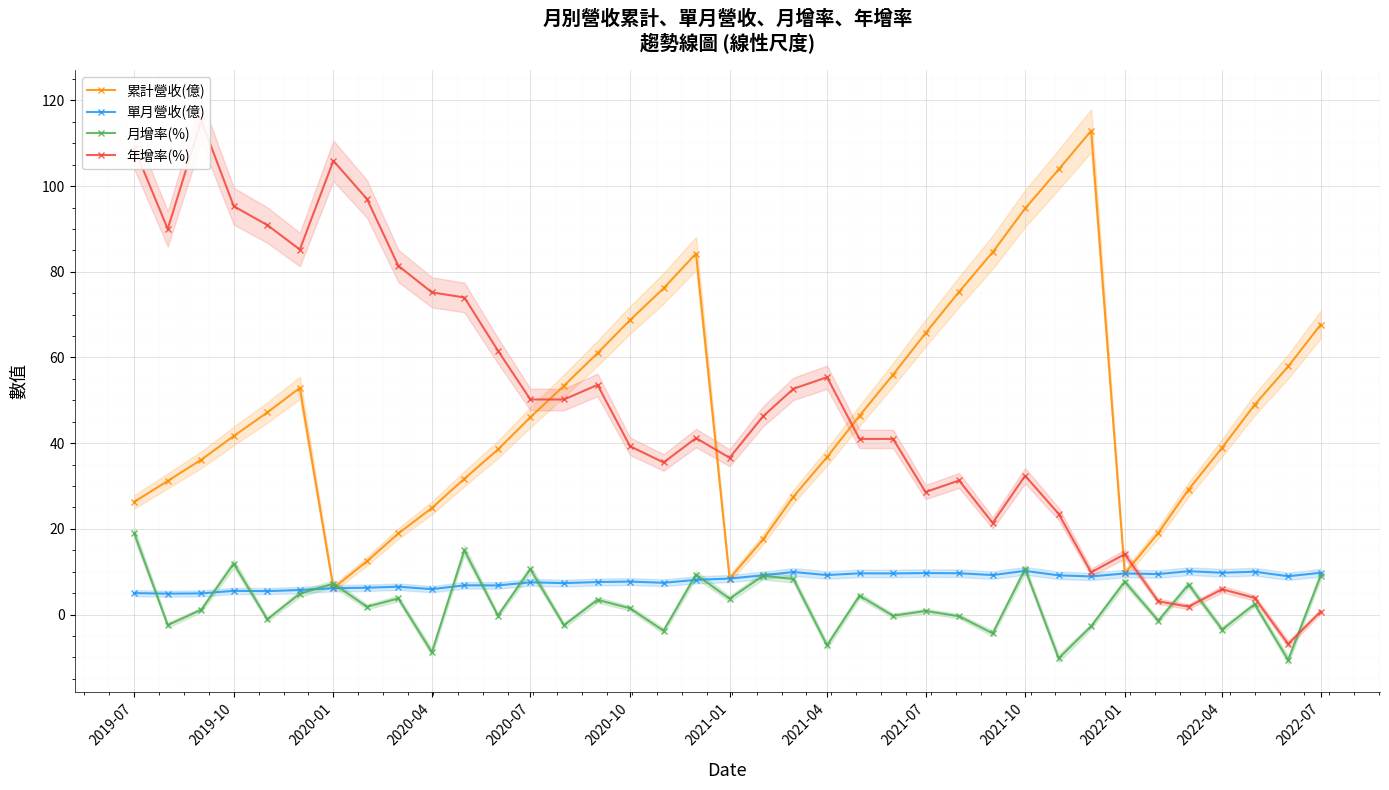

How many interior local valleys does the 累計營收(億) series have?

3